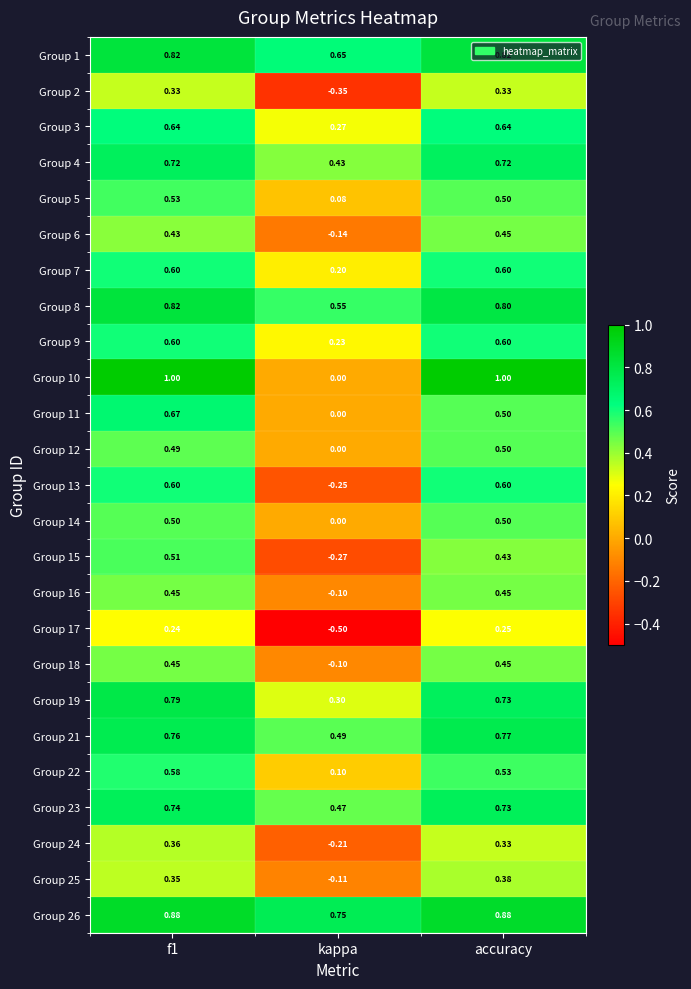

Which category has the lowest value in the Group 14 series?

kappa